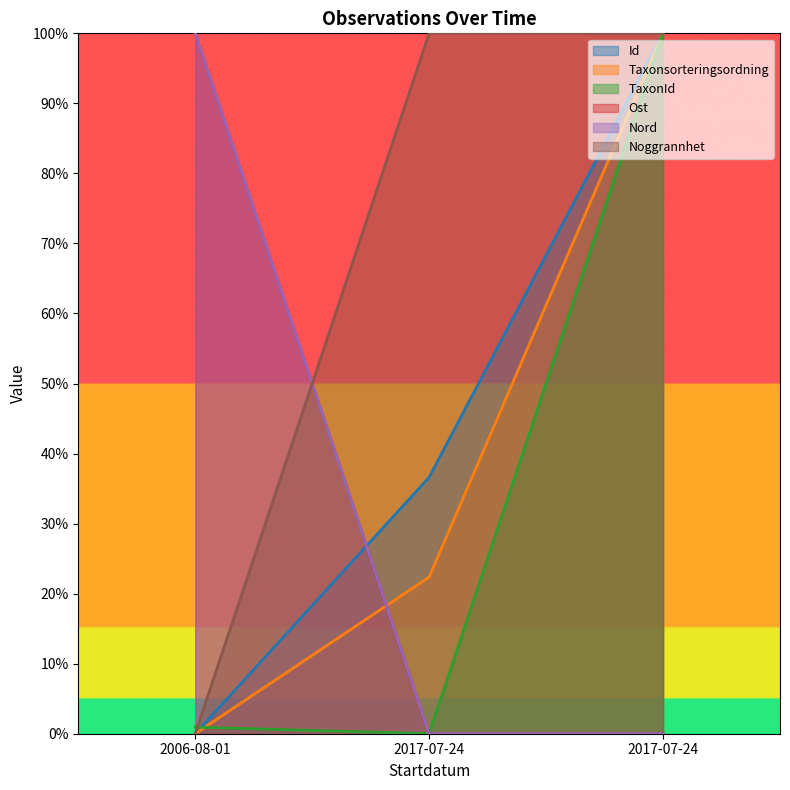

What is the approximate value of Taxonsorteringsordning at 2017-07-24?

100.0